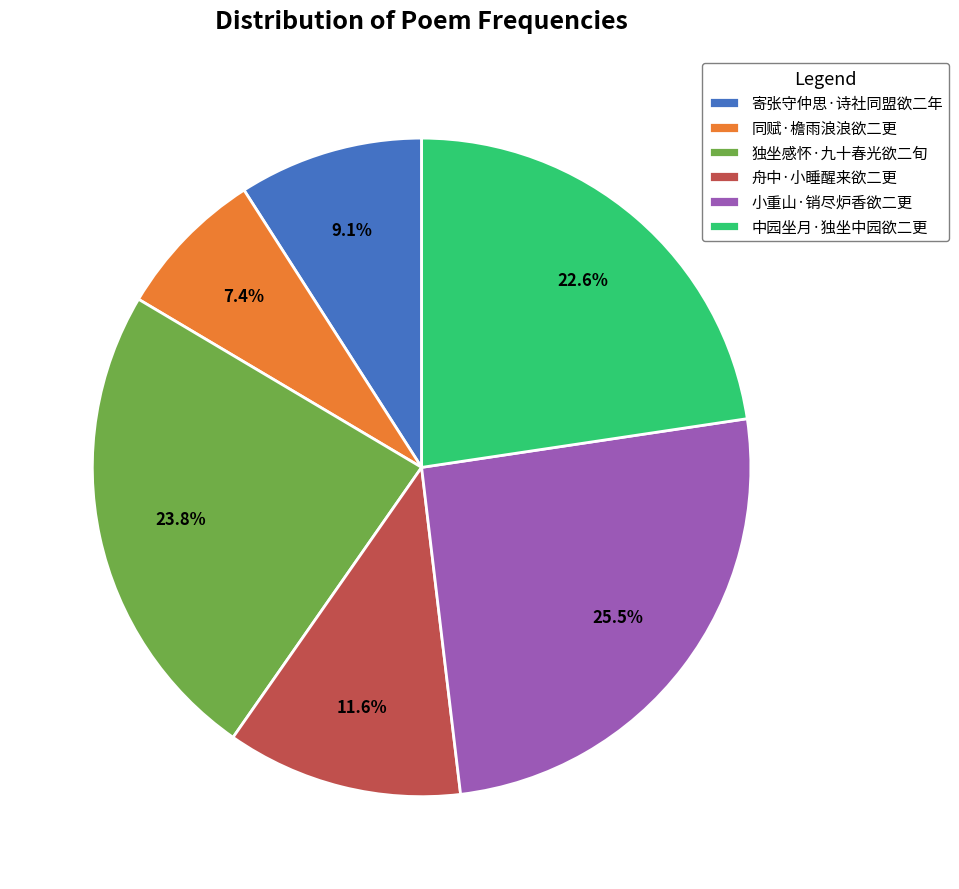

Approximately how many times larger is the value at 中园坐月·独坐中园欲二更 compared to 寄张守仲思·诗社同盟欲二年?

2.5